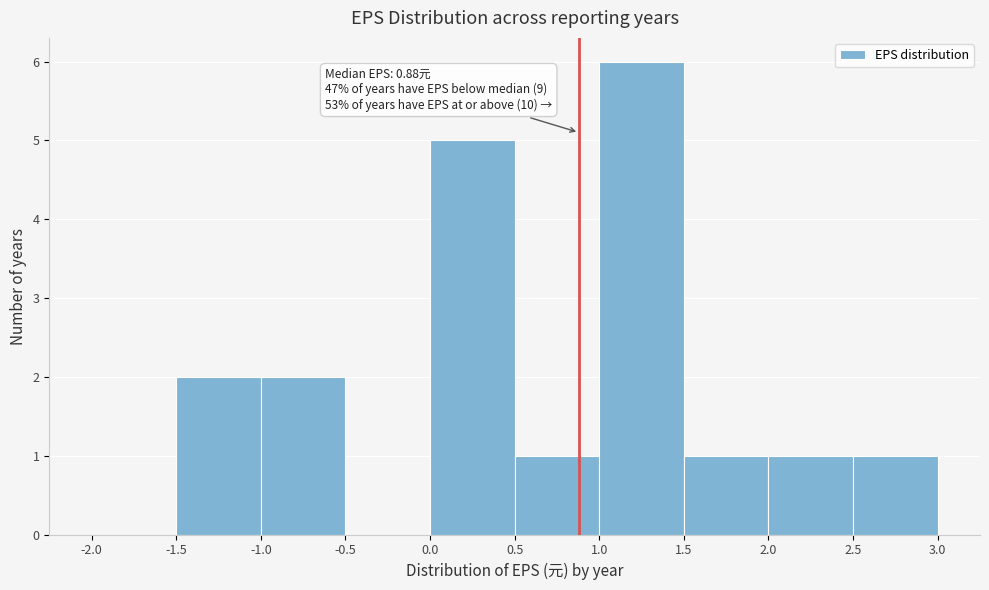

Over which range of the x-axis is the bar tallest?

1.0 to 1.5